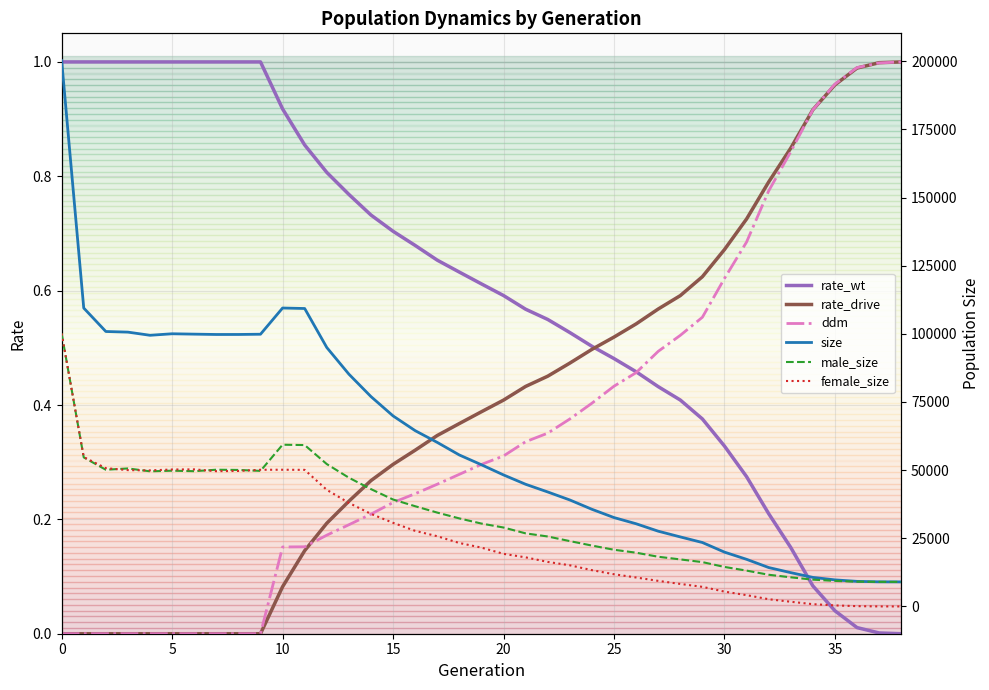

True or false: ddm has more than 2 points higher than both neighbors.

False